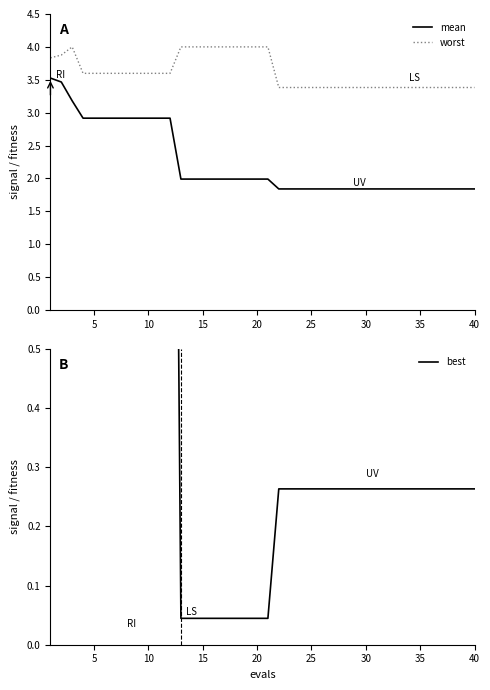

True or false: mean and worst cross at least once.

False